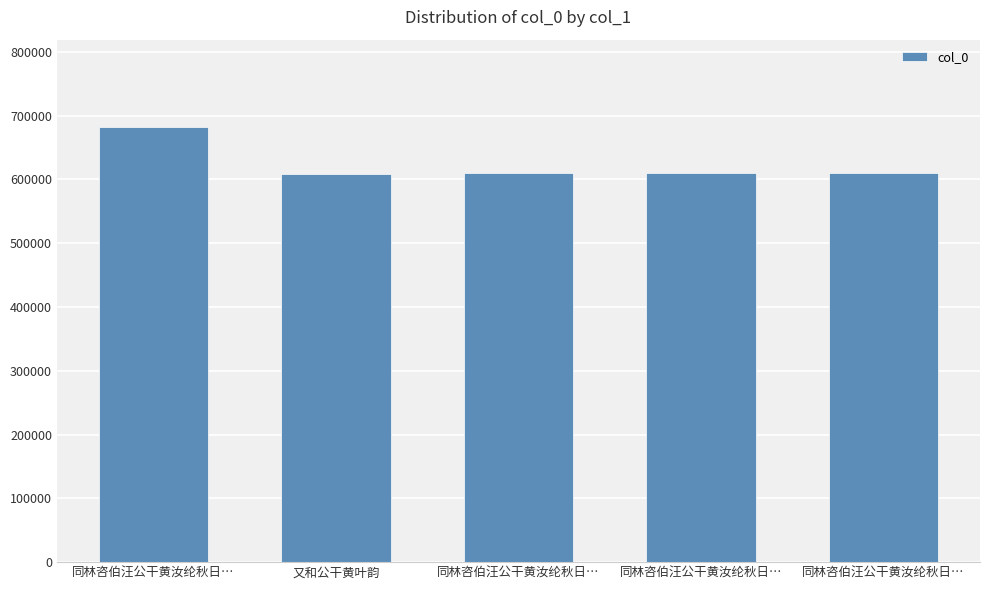

Reading left to right, extract all data points from this chart.

同林咨伯汪公干黄汝纶秋日…=682514	又和公干黄叶韵=609103	同林咨伯汪公干黄汝纶秋日…=609493	同林咨伯汪公干黄汝纶秋日…=609494	同林咨伯汪公干黄汝纶秋日…=609495